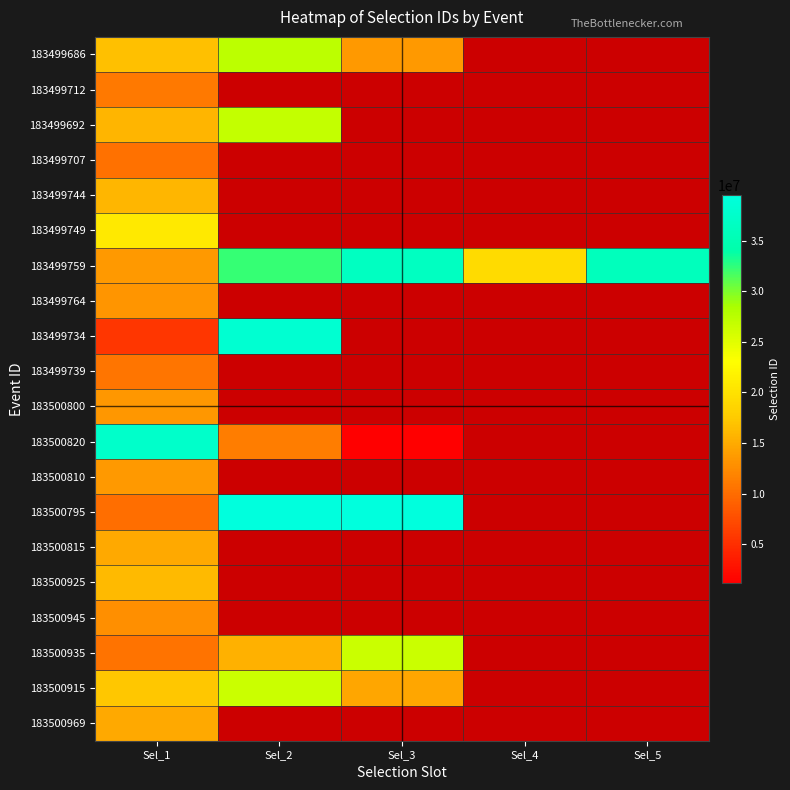

At which label is 183500935 closest to 18482604?

Sel_2